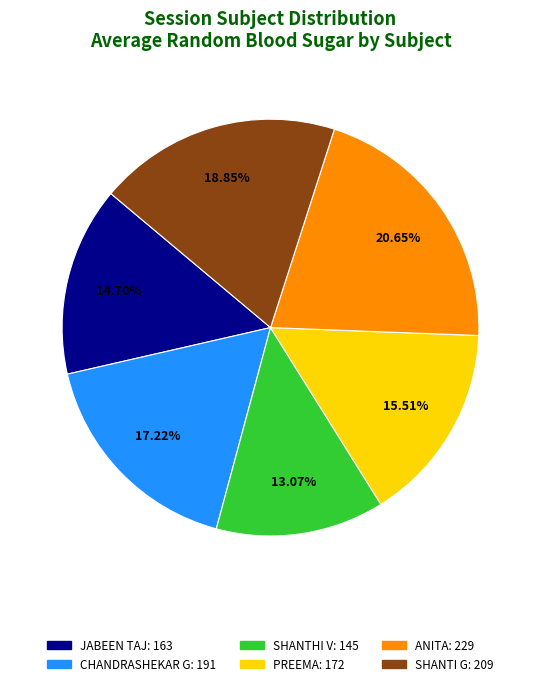

What percentage do SHANTHI V and JABEEN TAJ together represent?

27.8%